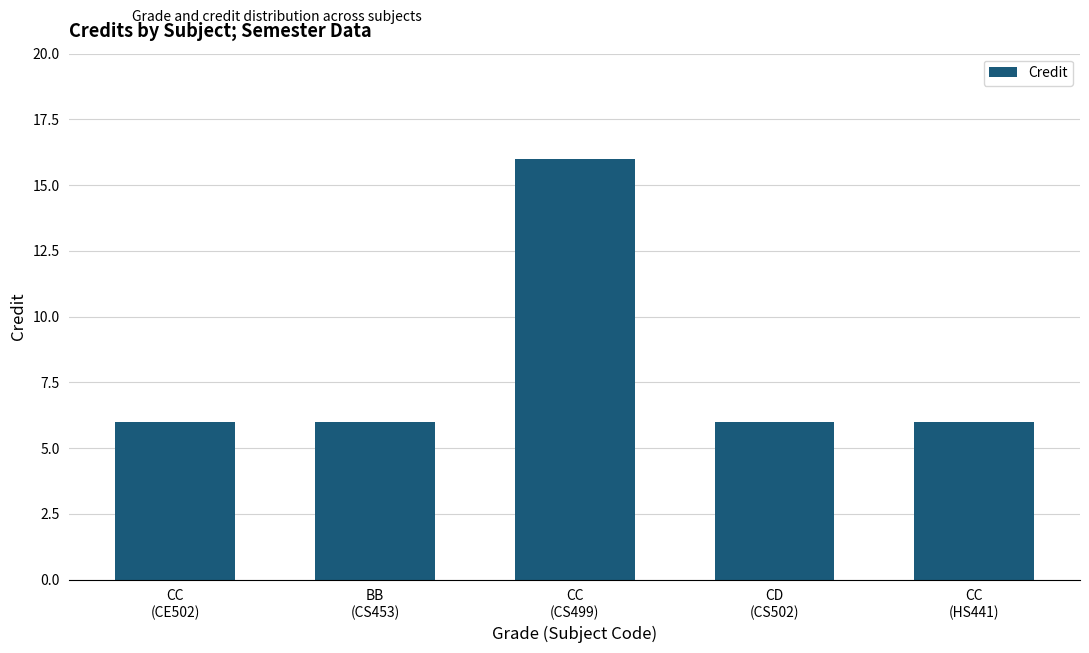

Are the bars grouped side by side (vs. stacked)?

No